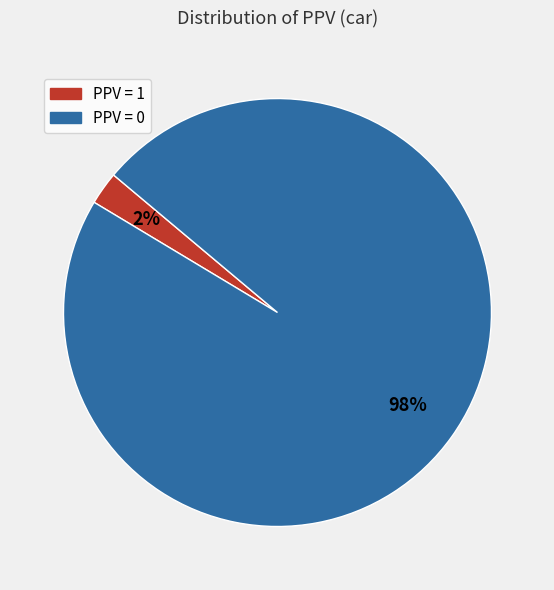

To the nearest percent, what is the combined percentage of PPV = 0 and PPV = 1?

100%